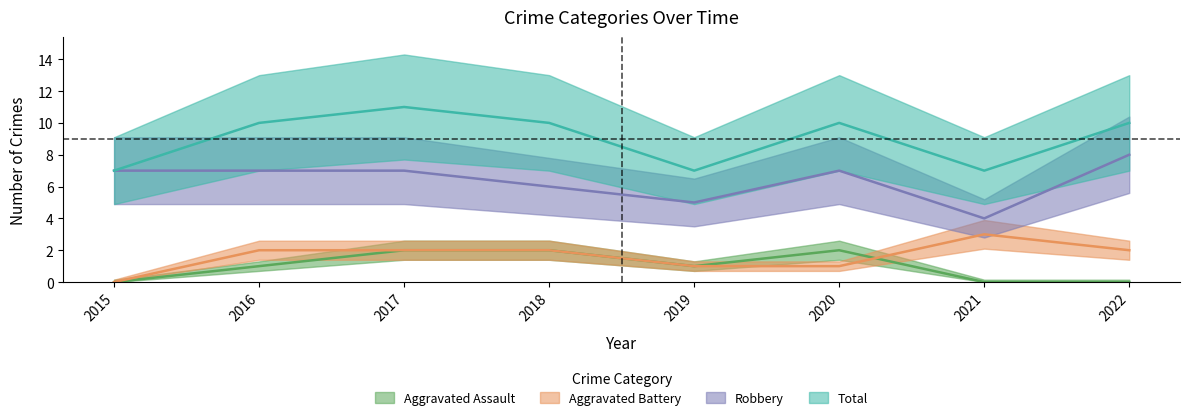

Between 2015 and 2022, which is larger?

2015